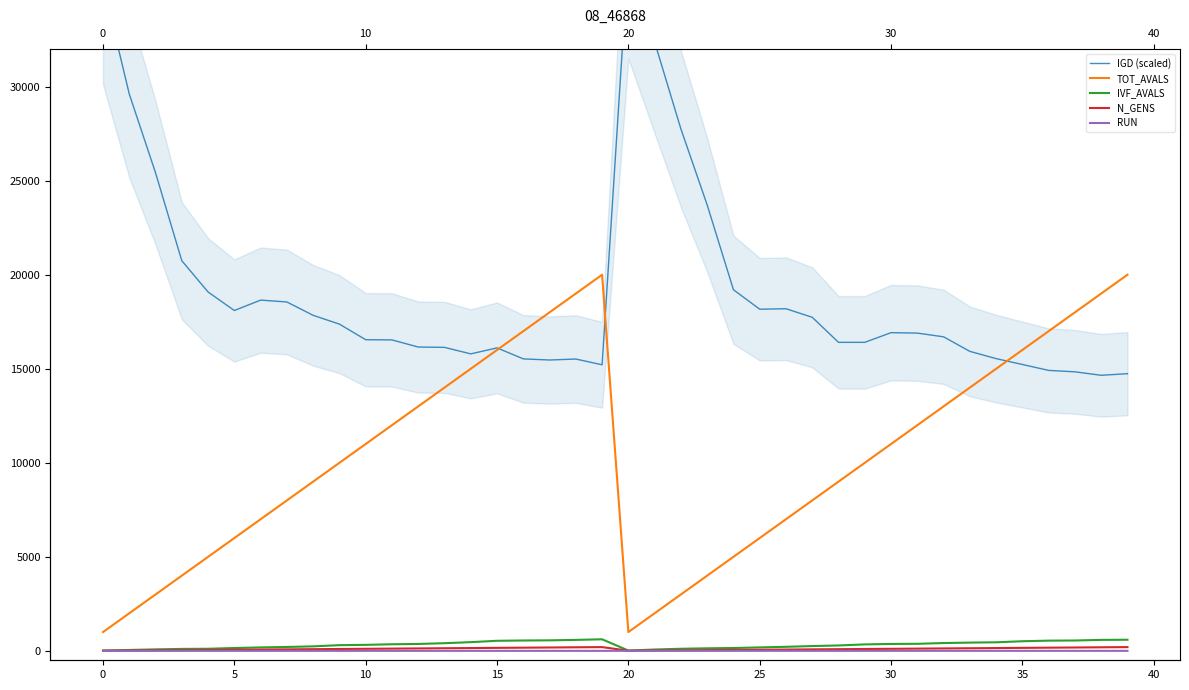

What is the difference between the highest and lowest values at 38?

18998.0